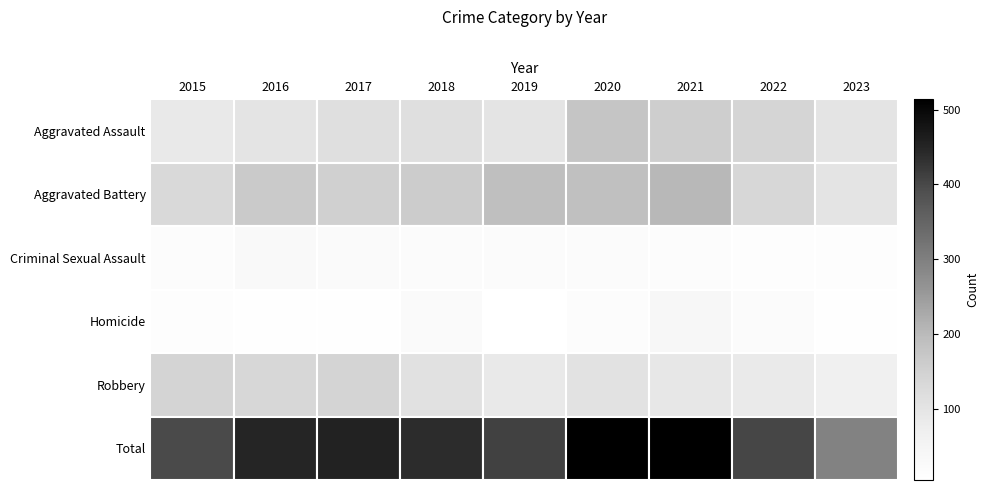

True or false: Criminal Sexual Assault has a value of 3.9 at 2019.

False